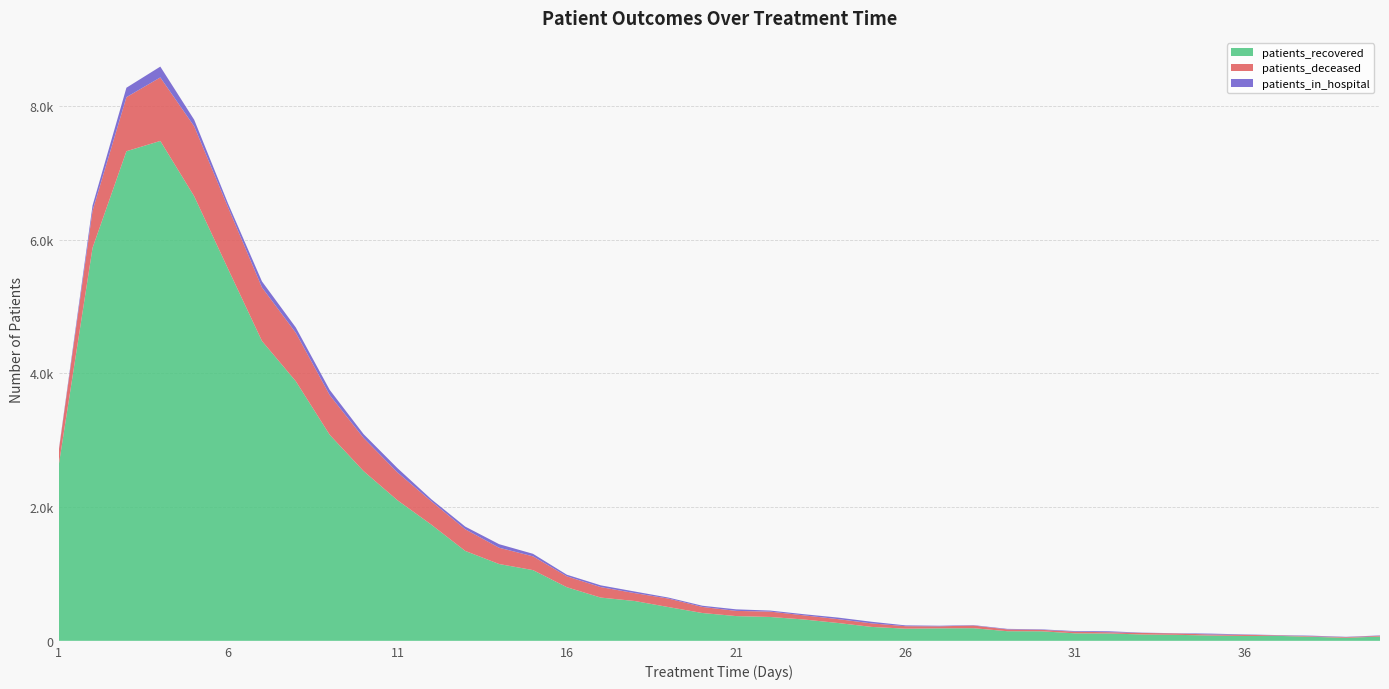

Reading right to left, what are all the values shown in this chart?

patients_recovered: 64	45	60	74	73	79	90	95	110	112	143	144	189	187	182	208	267	319	357	370	416	505	596	647	802	1058	1149	1345	1738	2103	2539	3082	3883	4486	5564	6651	7478	7324	5878	2621
patients_deceased: 11	10	9	8	17	16	21	23	19	24	22	27	40	30	37	53	58	62	80	78	91	127	118	157	163	206	244	324	349	416	496	594	725	801	921	1046	950	809	556	213
patients_in_hospital: 6	5	8	4	6	13	3	4	14	10	7	8	6	9	12	24	23	17	16	23	18	15	24	26	24	38	53	40	31	64	57	78	79	90	56	98	162	141	78	10